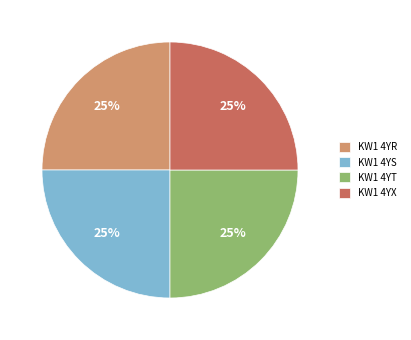

Is KW1 4YT the majority of the pie?

No